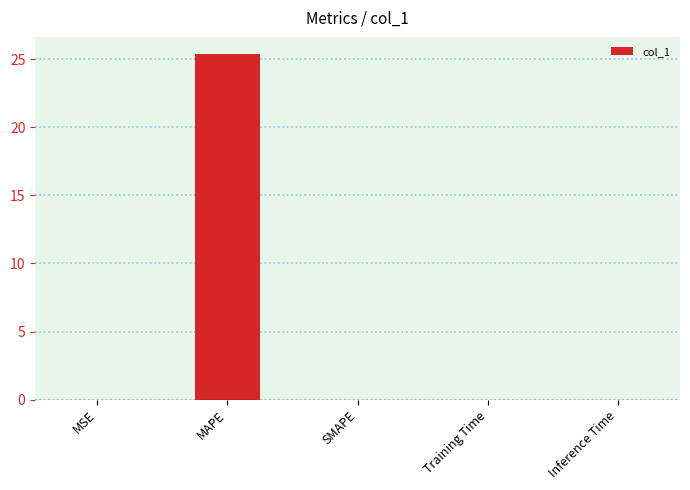

What is the change in value from MAPE to SMAPE?

-25.4